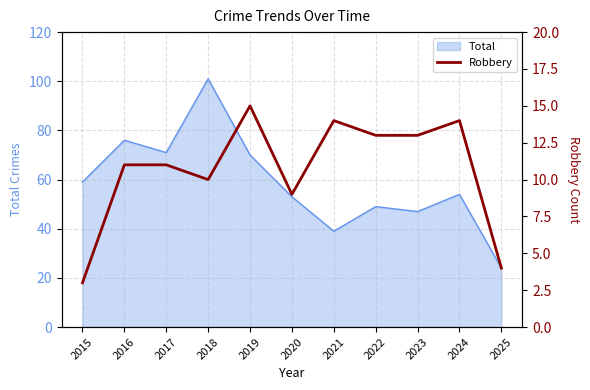

At which category does the chart reach its minimum across all series?

2015